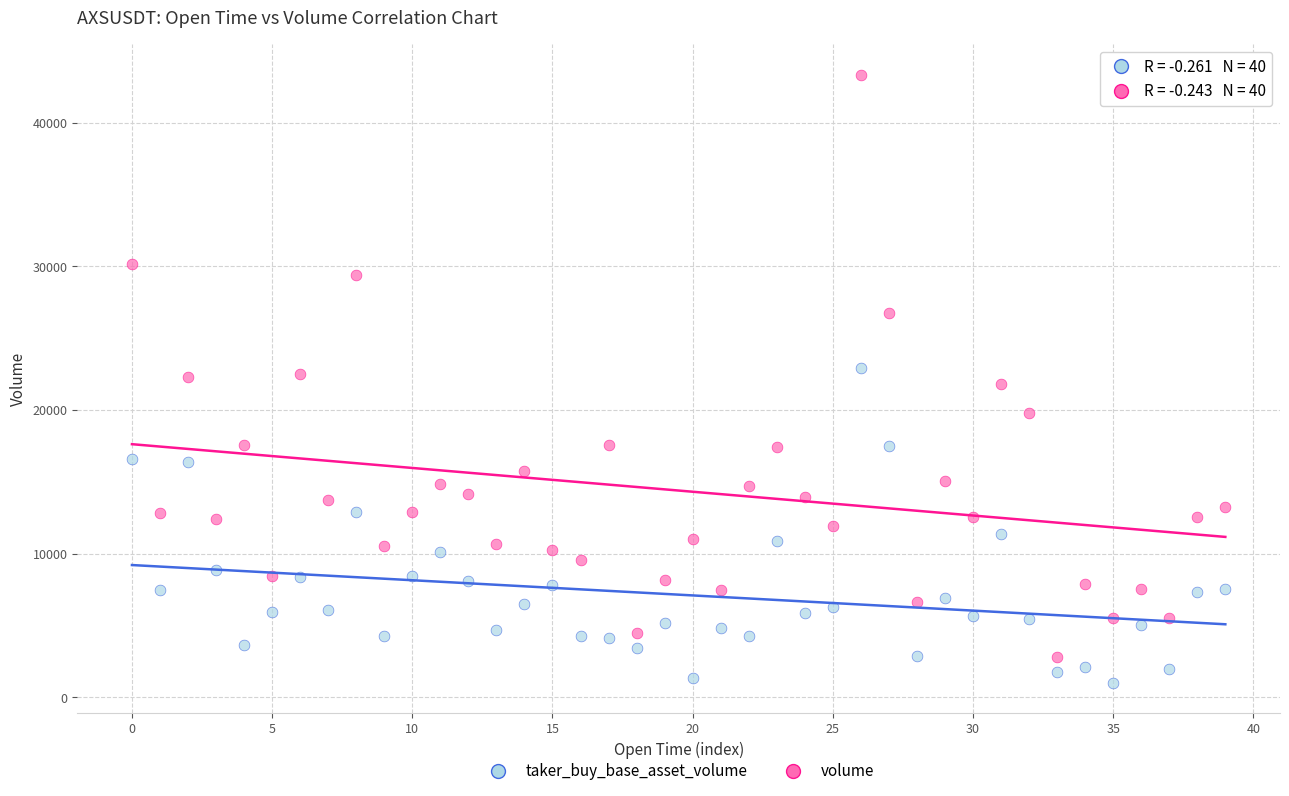

Which series reaches the minimum Y coordinate?

taker_buy_base_asset_volume